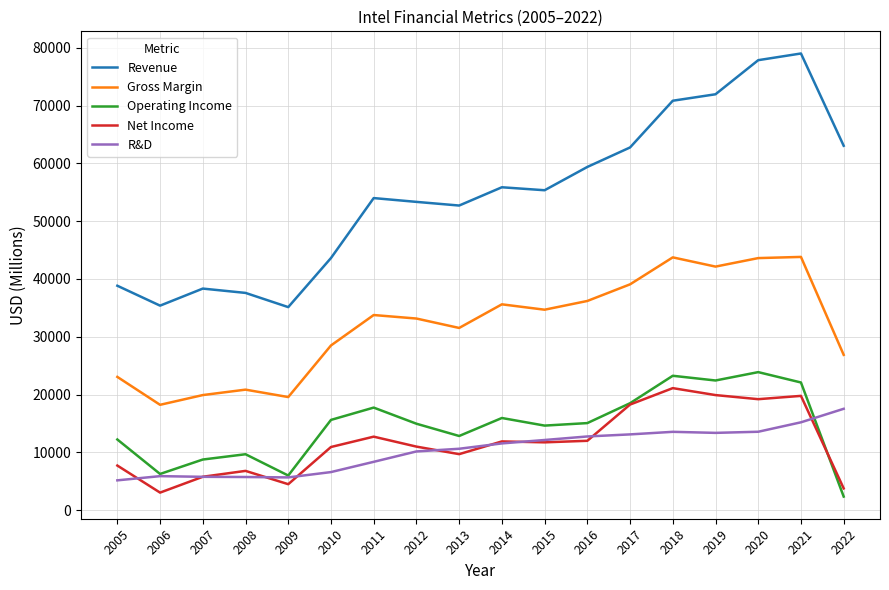

Is the value of R&D at 2007 greater than the value of Gross Margin at 2020?

No